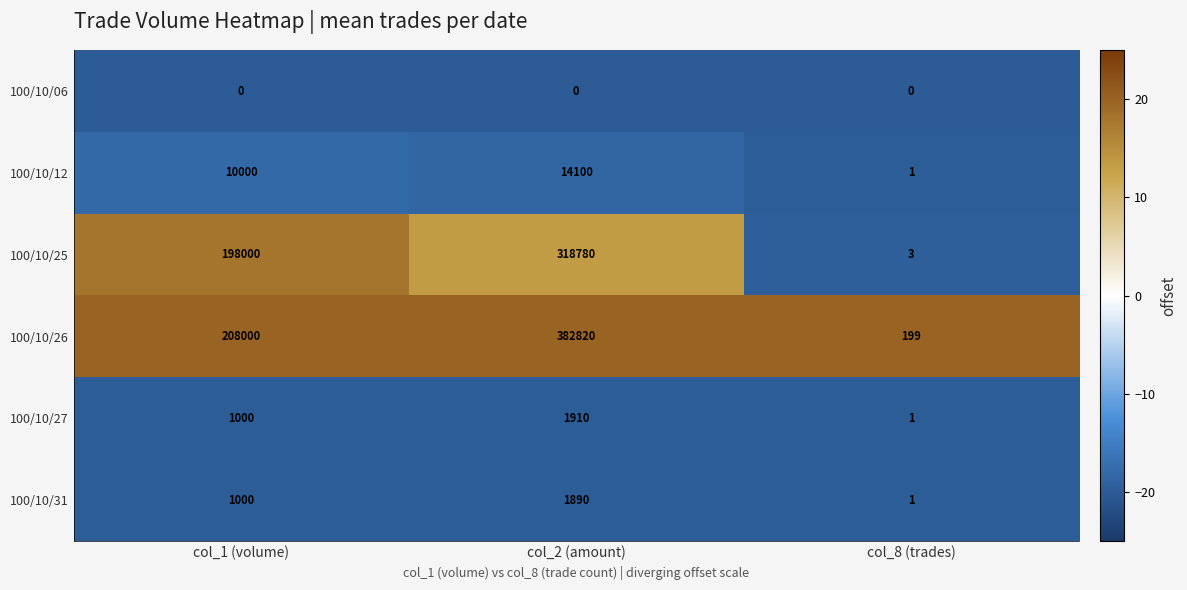

List the series in order of their peak value, highest first.

100/10/26, 100/10/25, 100/10/12, 100/10/27, 100/10/31, 100/10/06